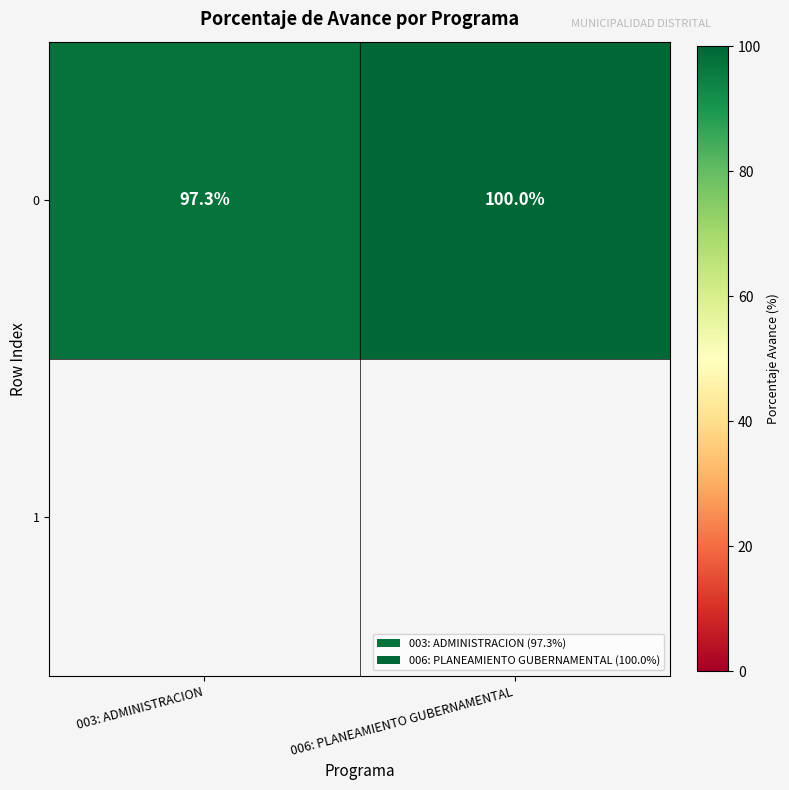

True or false: the data shows 97.3 at 003: ADMINISTRACION.

True